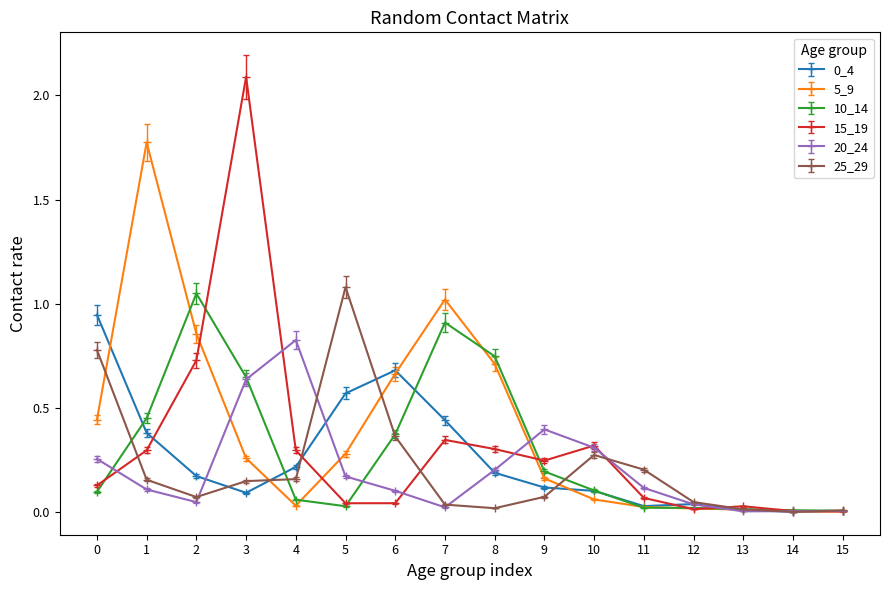

The value of 20_24 at 5 is 0.2. True or false?

True